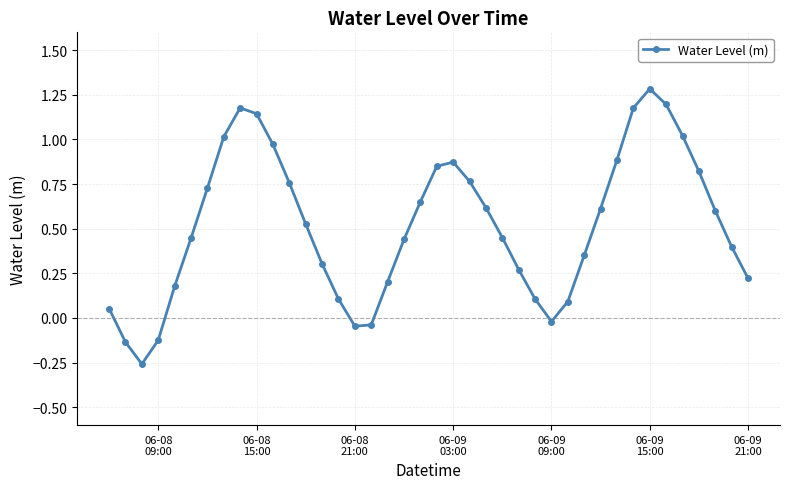

What is the maximum value shown in the chart?

1.3